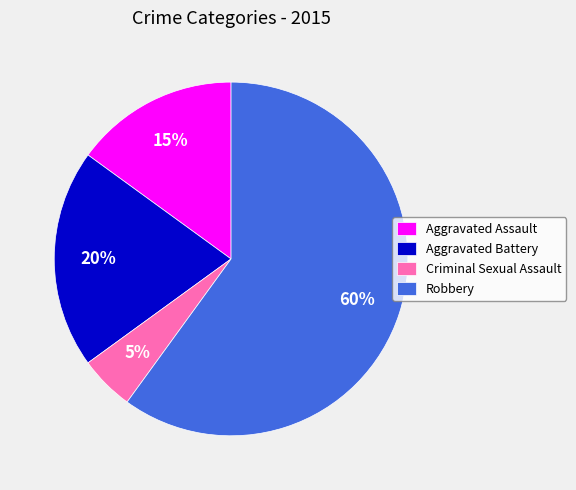

True or false: Aggravated Assault accounts for 15% of the total.

True